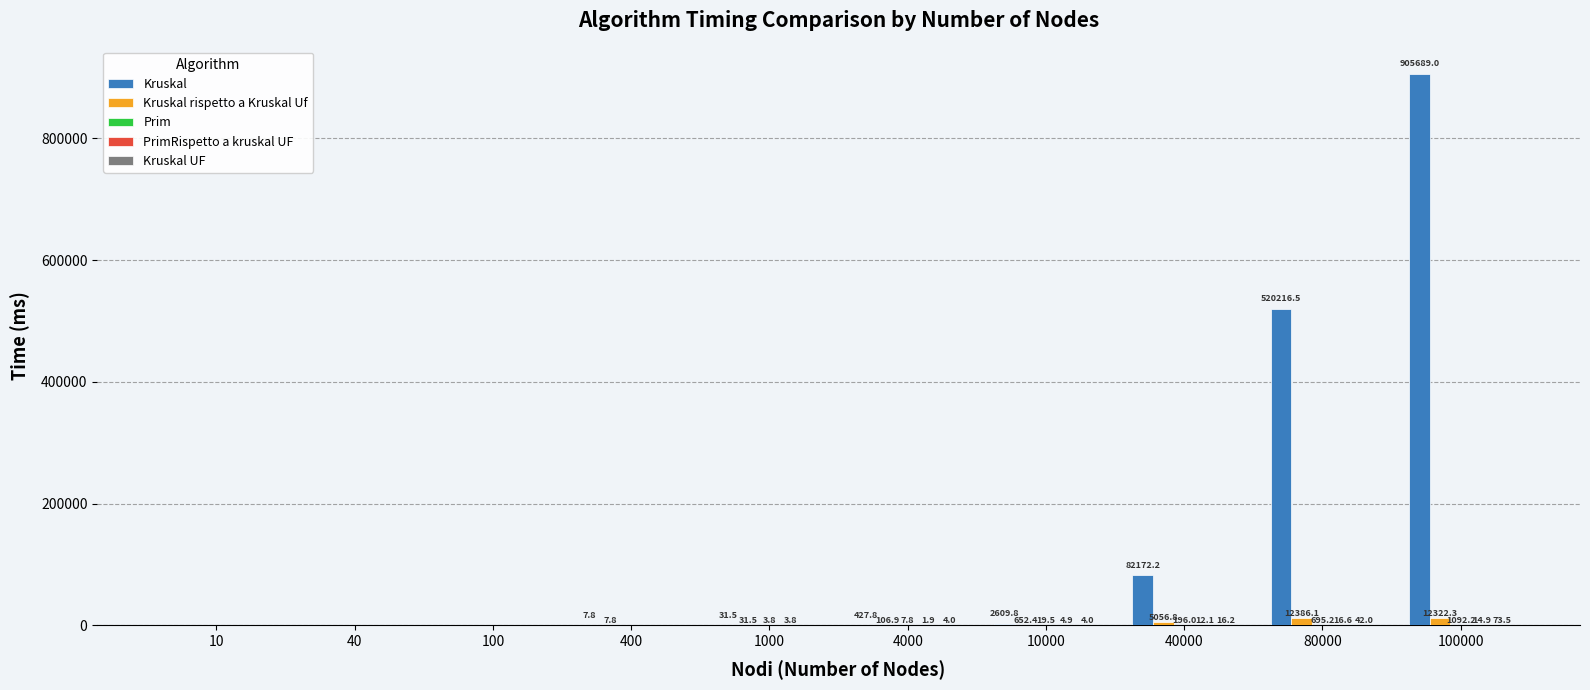

Are the bars horizontal?

No